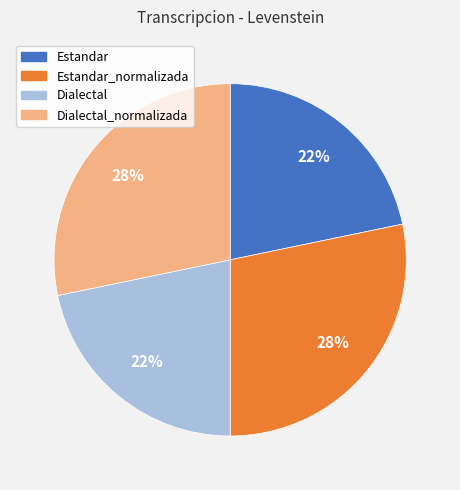

Is there a majority slice in this chart?

No